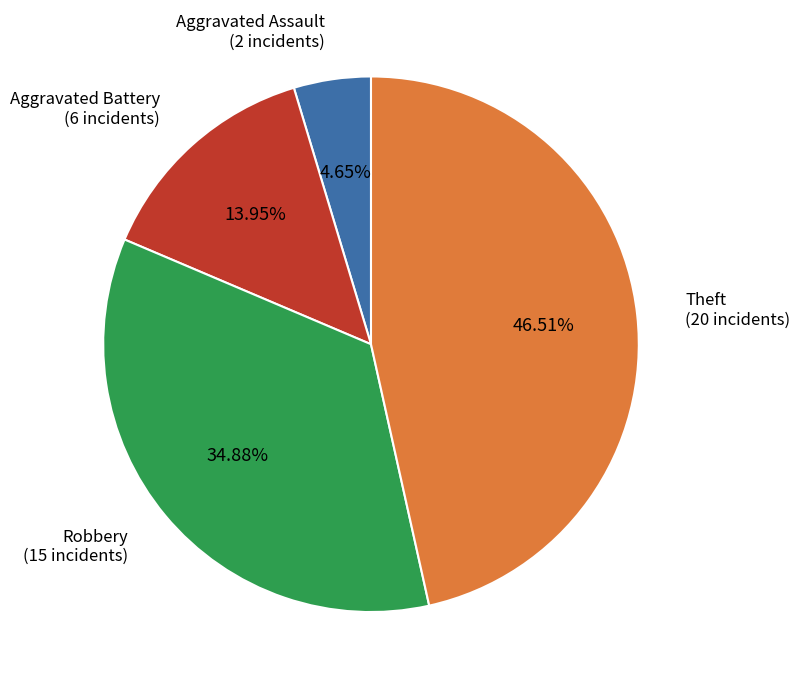

To the nearest percent, what portion does Robbery represent?

35%